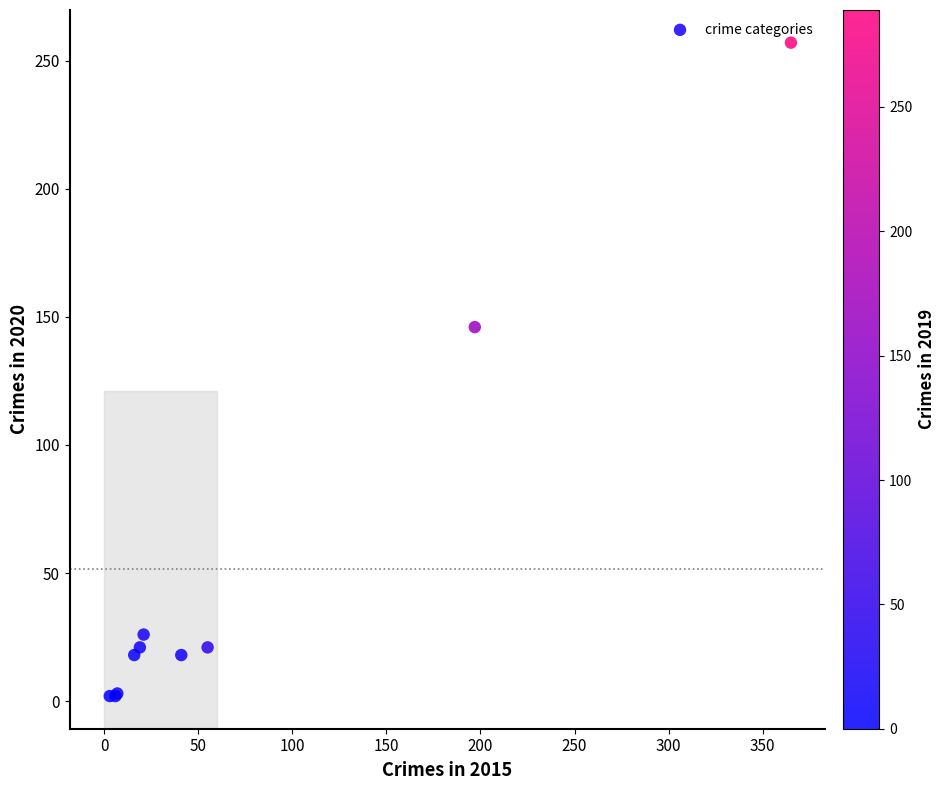

What Y value in the scatter plot is closest to 129?

146